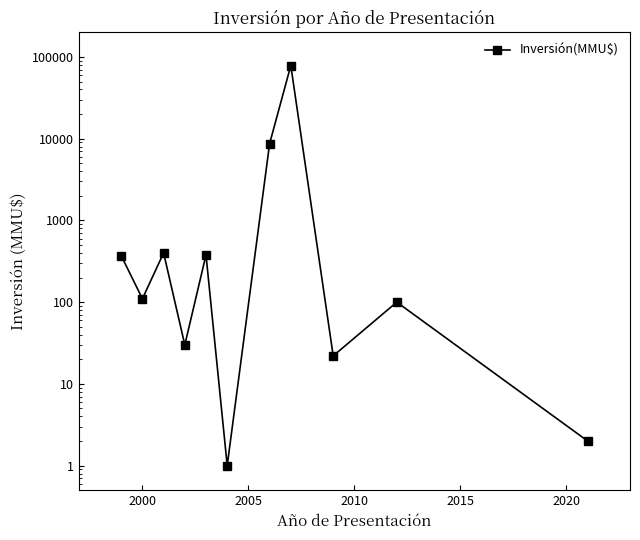

The chart shows a value of 1 at 2020. True or false?

False